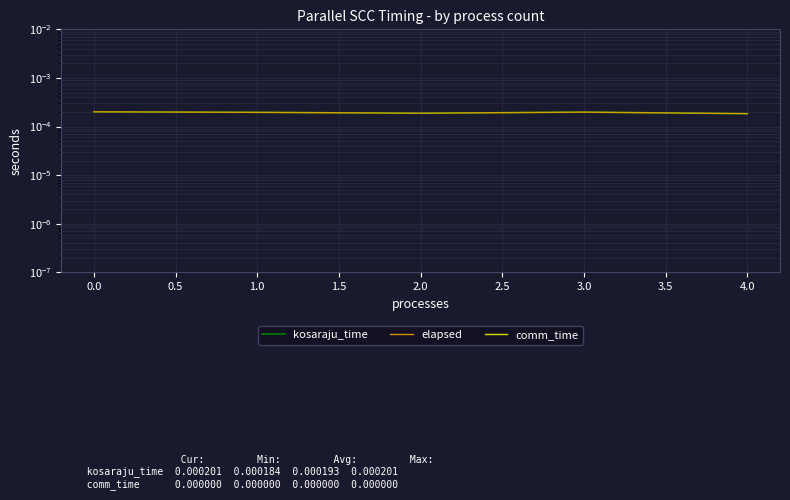

Rank the series by their maximum value, from lowest to highest.

comm_time, kosaraju_time, elapsed